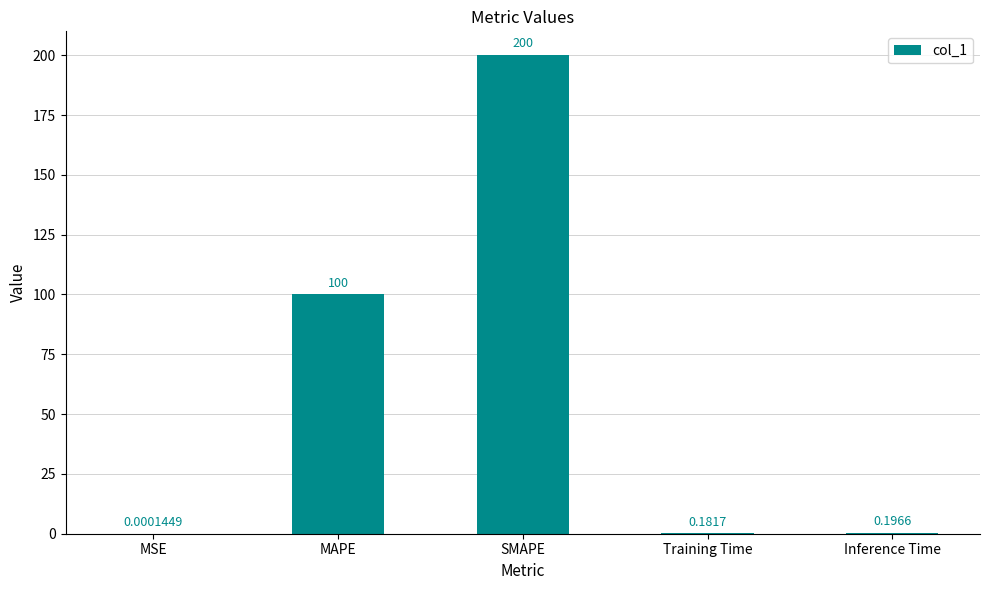

Which category has the highest value across all series?

SMAPE